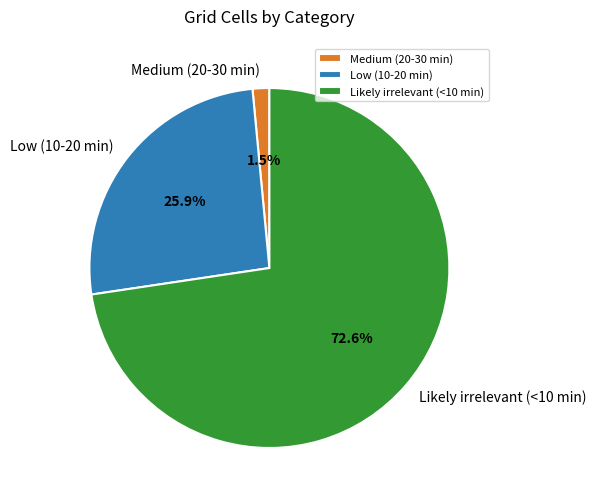

Which slice represents more than half of the pie?

Likely irrelevant (<10 min)